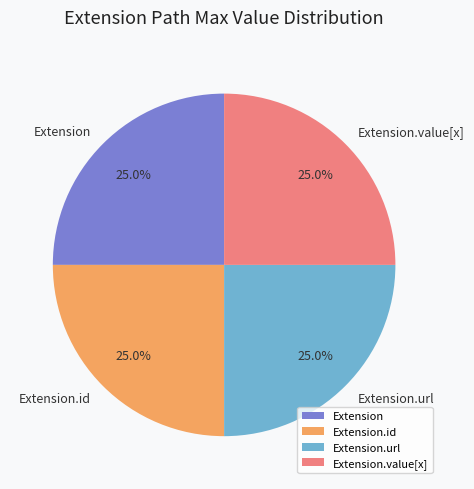

The Extension slice represents 11% of the pie. True or false?

False